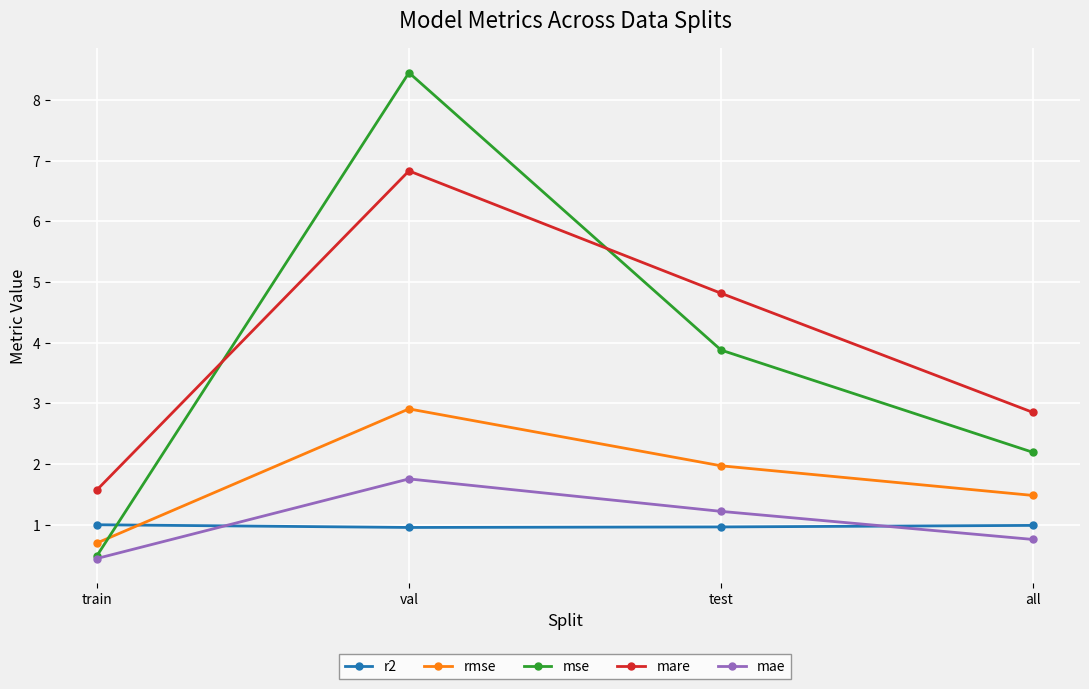

True or false: rmse has a value of 1.0 at test.

False